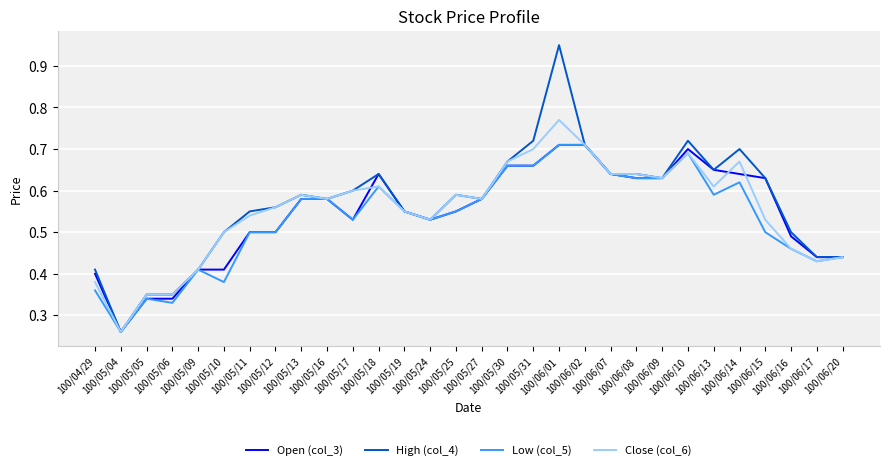

Which series has the widest spread of values?

High (col_4)